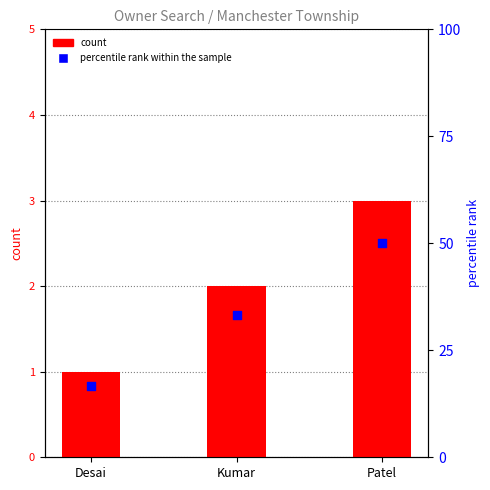

Which series has the largest Y range (max minus min)?

percentile rank within the sample